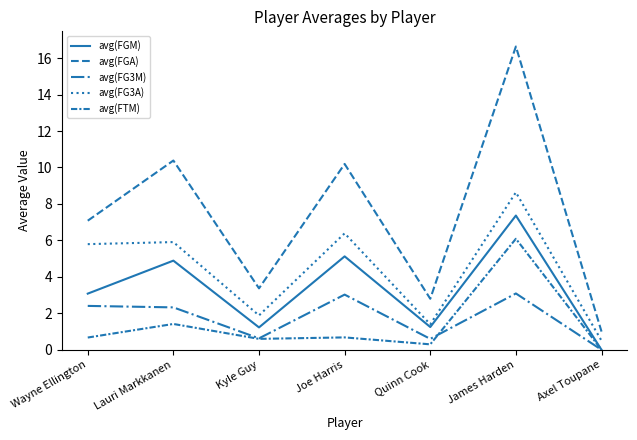

True or false: avg(FTM) and avg(FGM) cross at least once.

False